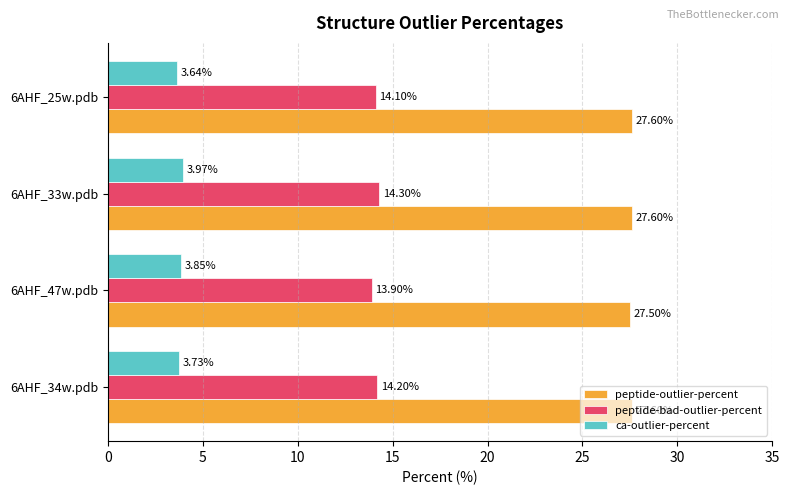

What is the average value of the ca-outlier-percent series?

3.8